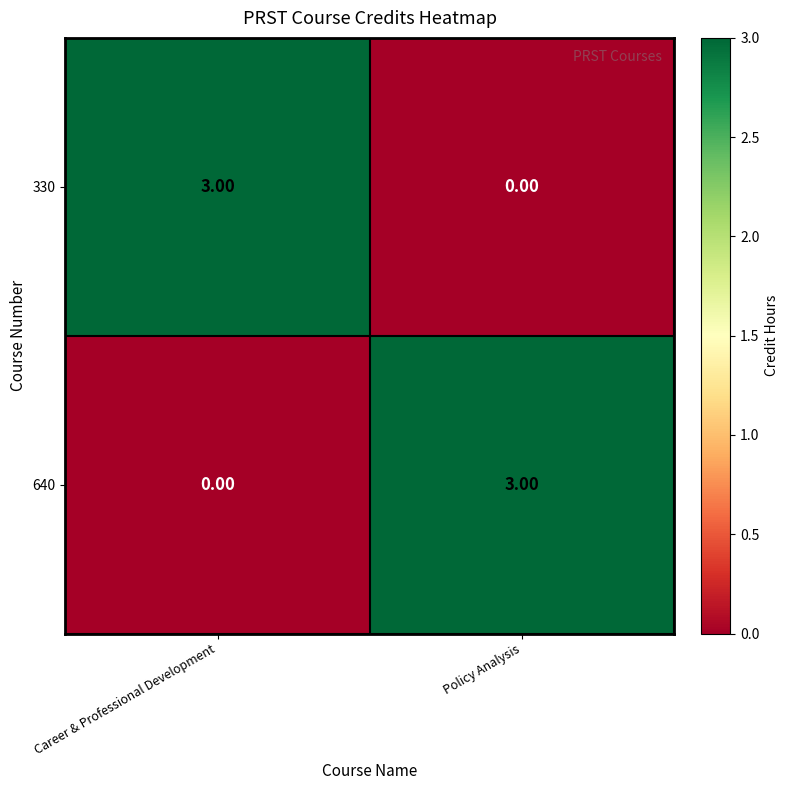

What is the difference between the 640 values at Policy Analysis and Career & Professional Development?

3